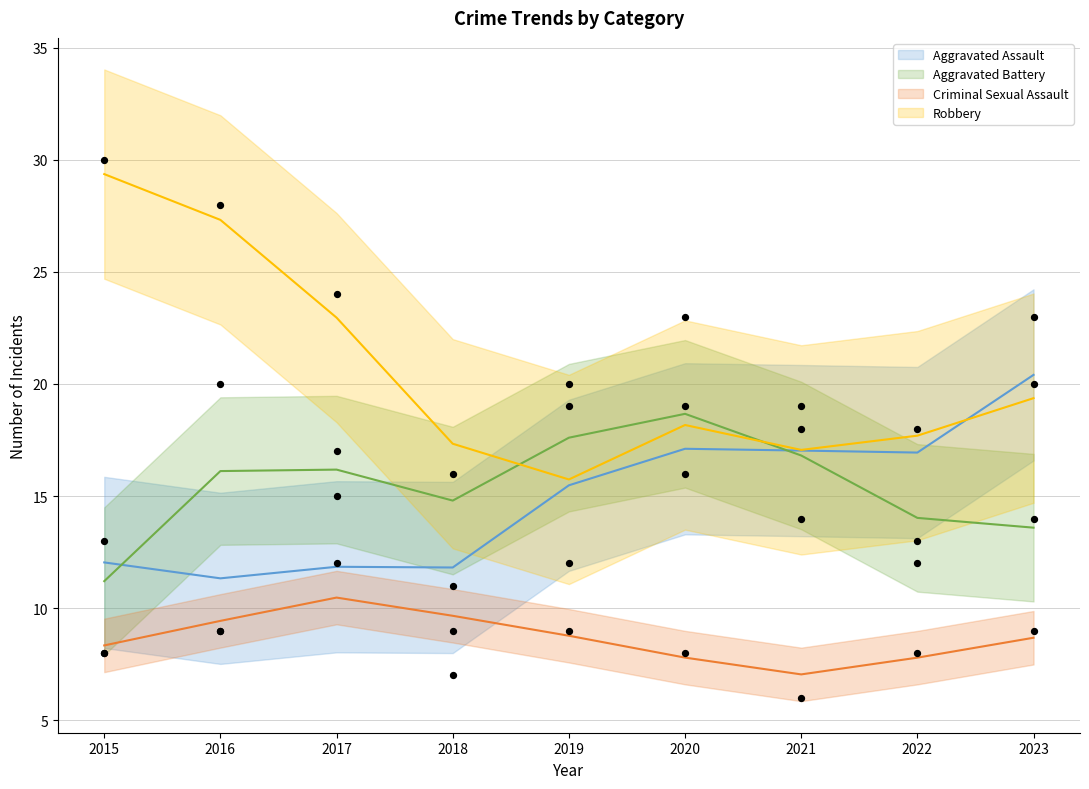

What is the total value across all series at 2019?

60